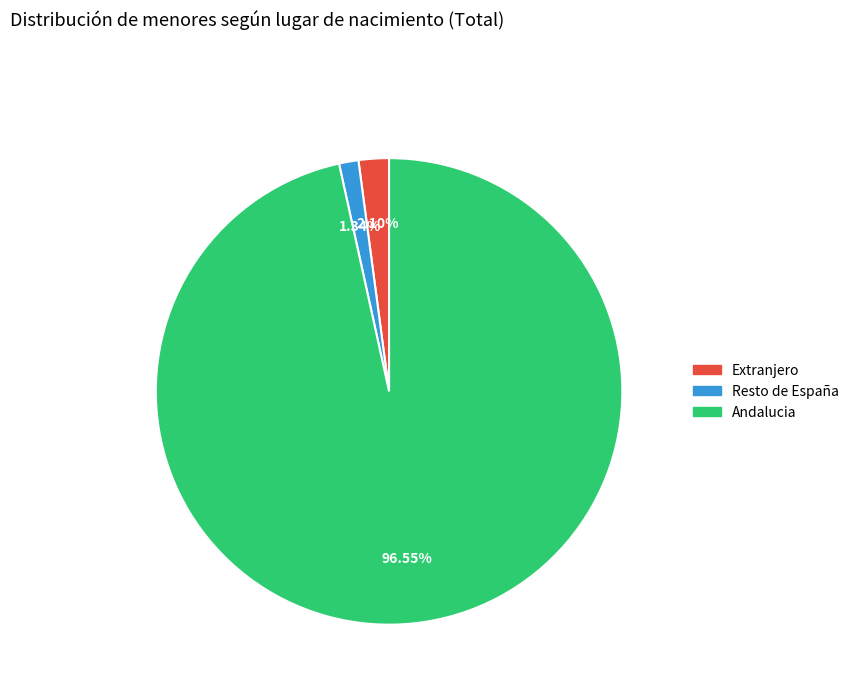

Between Resto de España and Andalucia, which is larger?

Andalucia